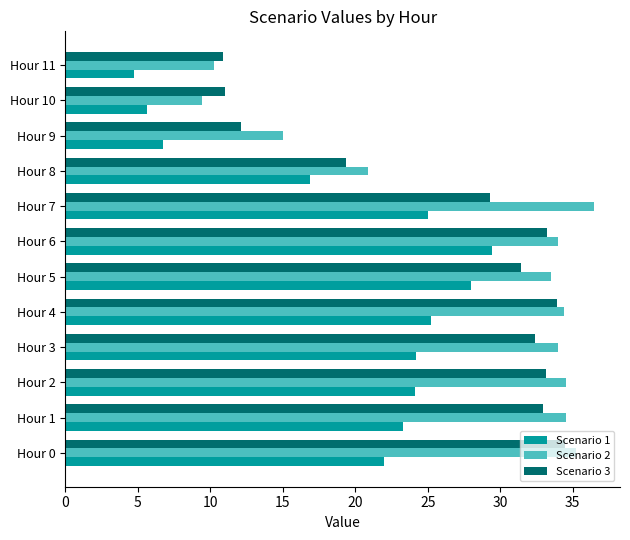

Is the value of Scenario 3 at Hour 2 greater than the value of Scenario 1 at Hour 10?

Yes